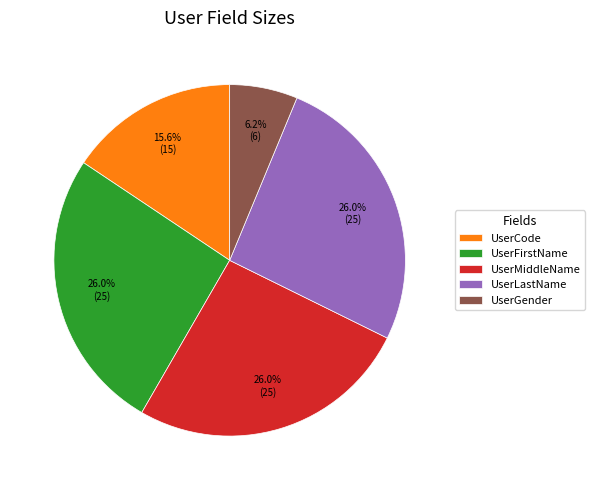

To the nearest percent, what portion does UserGender represent?

6%